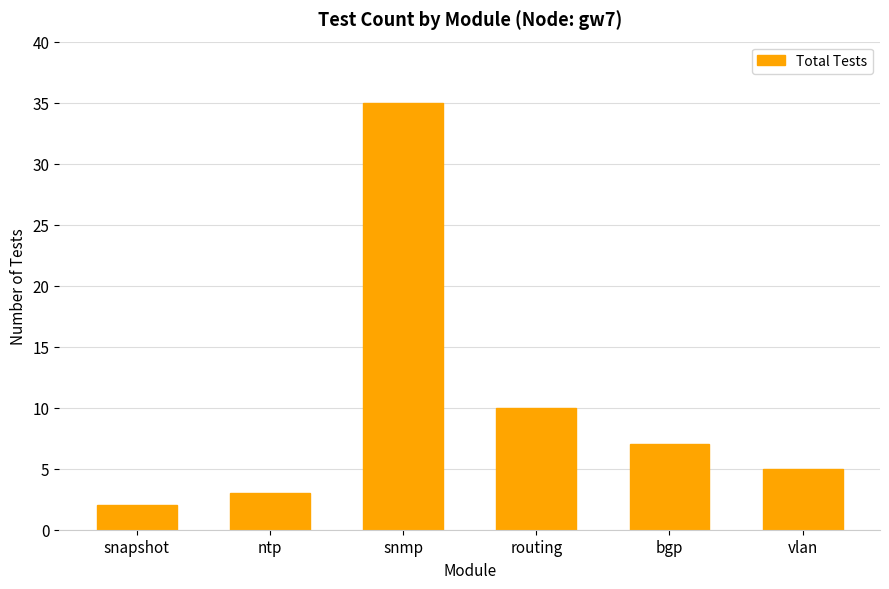

List the labels in order of value, smallest first.

snapshot, ntp, vlan, bgp, routing, snmp